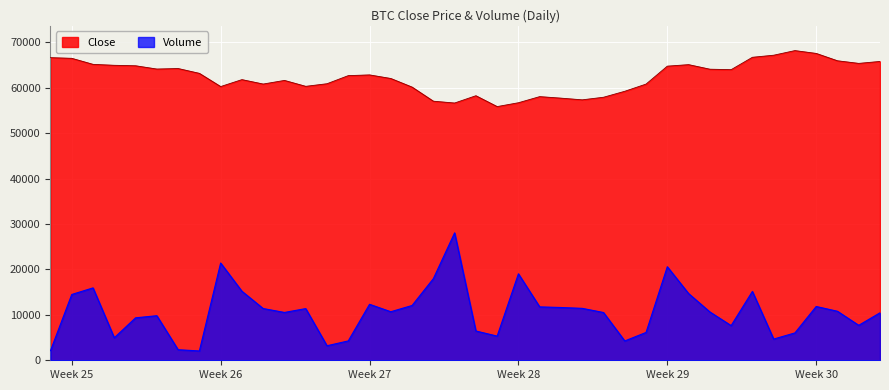

What is the minimum value shown in the chart?

2054.8